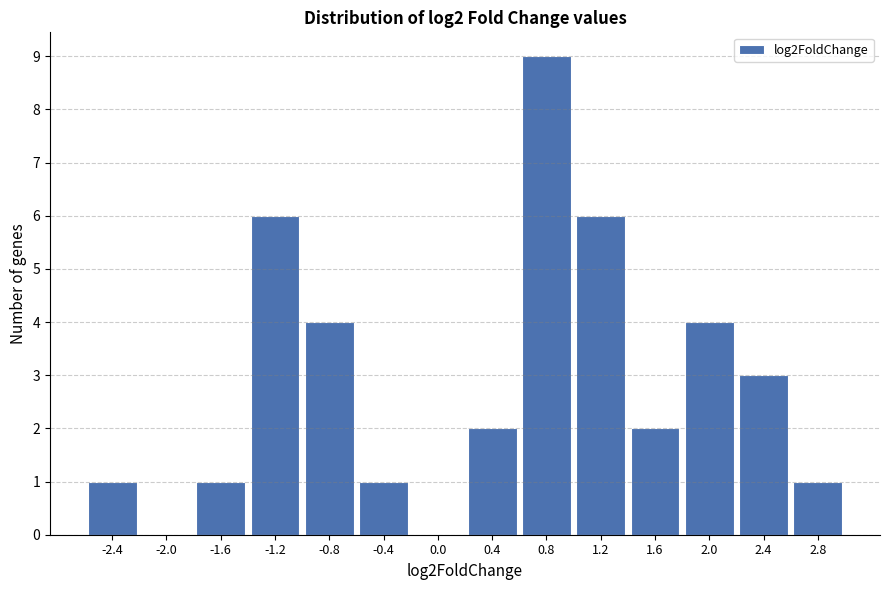

Reading left to right, list every bar in this chart as the range it spans on the x-axis followed by its height. The values are not printed on the chart, so give them approximately, as read against the axis.

-2.6 to -2.2: 1
-2.2 to -1.8: 0
-1.8 to -1.4: 1
-1.4 to -1.0: 6
-1.0 to -0.6: 4
-0.6 to -0.2: 1
-0.2 to 0.2: 0
0.2 to 0.6: 2
0.6 to 1.0: 9
1.0 to 1.4: 6
1.4 to 1.8: 2
1.8 to 2.2: 4
2.2 to 2.6: 3
2.6 to 3.0: 1